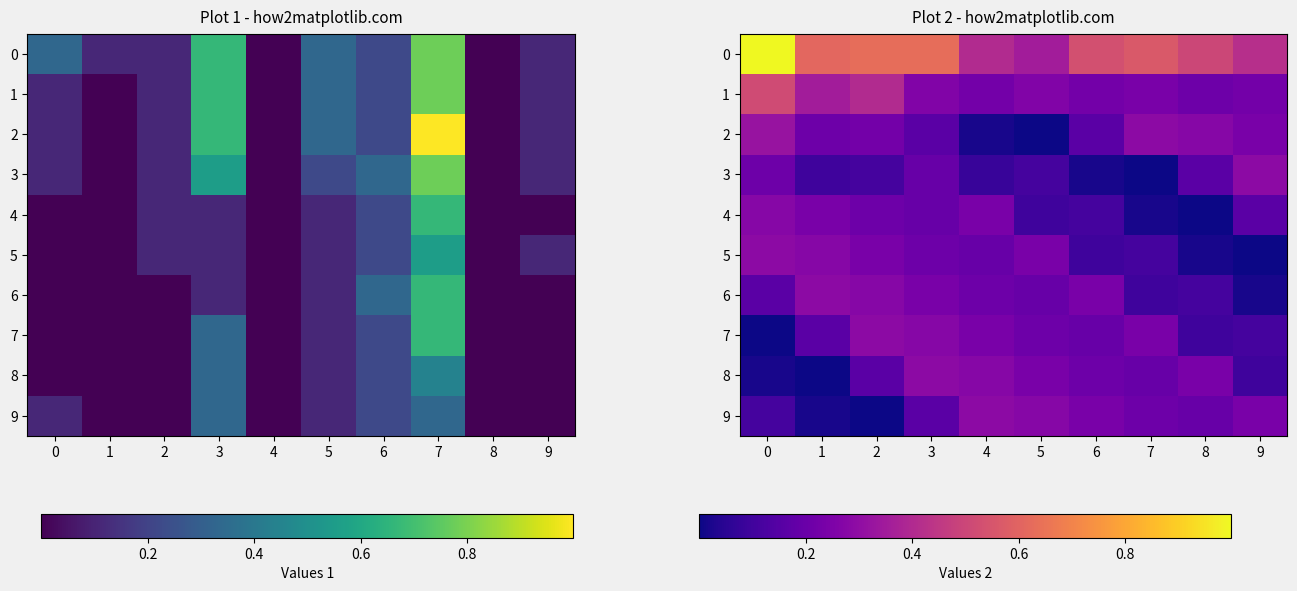

Which has a higher value, 5 or 3?

3